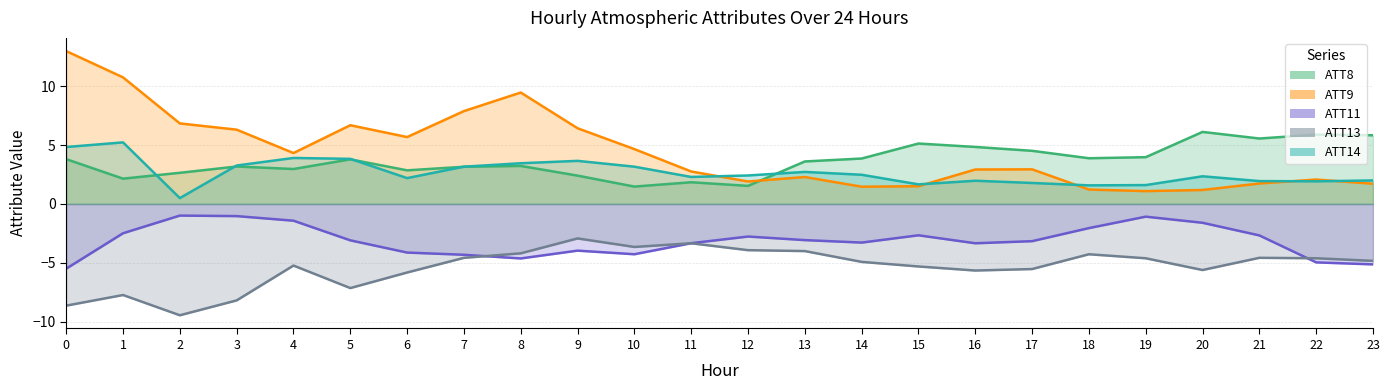

Reading right to left, extract all data points from this chart.

ATT8: 23=5.8	22=5.9	21=5.6	20=6.1	19=4.0	18=3.9	17=4.5	16=4.8	15=5.1	14=3.9	13=3.6	12=1.5	11=1.8	10=1.5	9=2.4	8=3.2	7=3.2	6=2.9	5=3.8	4=3.0	3=3.2	2=2.6	1=2.2	0=3.8
ATT9: 23=1.7	22=2.1	21=1.7	20=1.2	19=1.1	18=1.2	17=2.9	16=2.9	15=1.5	14=1.5	13=2.3	12=1.9	11=2.8	10=4.7	9=6.4	8=9.5	7=7.9	6=5.7	5=6.7	4=4.3	3=6.3	2=6.8	1=10.8	0=13.0
ATT11: 23=-5.1	22=-5.0	21=-2.7	20=-1.6	19=-1.1	18=-2.1	17=-3.2	16=-3.3	15=-2.7	14=-3.3	13=-3.1	12=-2.8	11=-3.3	10=-4.3	9=-4.0	8=-4.6	7=-4.3	6=-4.1	5=-3.1	4=-1.4	3=-1.0	2=-1.0	1=-2.5	0=-5.5
ATT13: 23=-4.8	22=-4.6	21=-4.6	20=-5.6	19=-4.6	18=-4.3	17=-5.5	16=-5.7	15=-5.3	14=-4.9	13=-4.0	12=-3.9	11=-3.3	10=-3.7	9=-2.9	8=-4.2	7=-4.6	6=-5.8	5=-7.1	4=-5.2	3=-8.2	2=-9.5	1=-7.7	0=-8.6
ATT14: 23=2.0	22=1.9	21=1.9	20=2.4	19=1.6	18=1.6	17=1.8	16=2.0	15=1.7	14=2.5	13=2.7	12=2.4	11=2.3	10=3.2	9=3.7	8=3.5	7=3.2	6=2.2	5=3.8	4=3.9	3=3.3	2=0.5	1=5.2	0=4.8